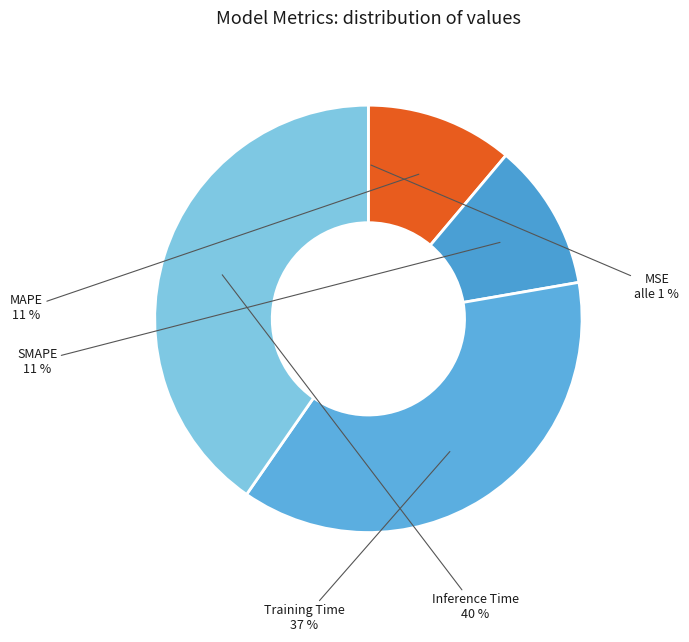

What is the largest slice in the pie chart?

Inference Time